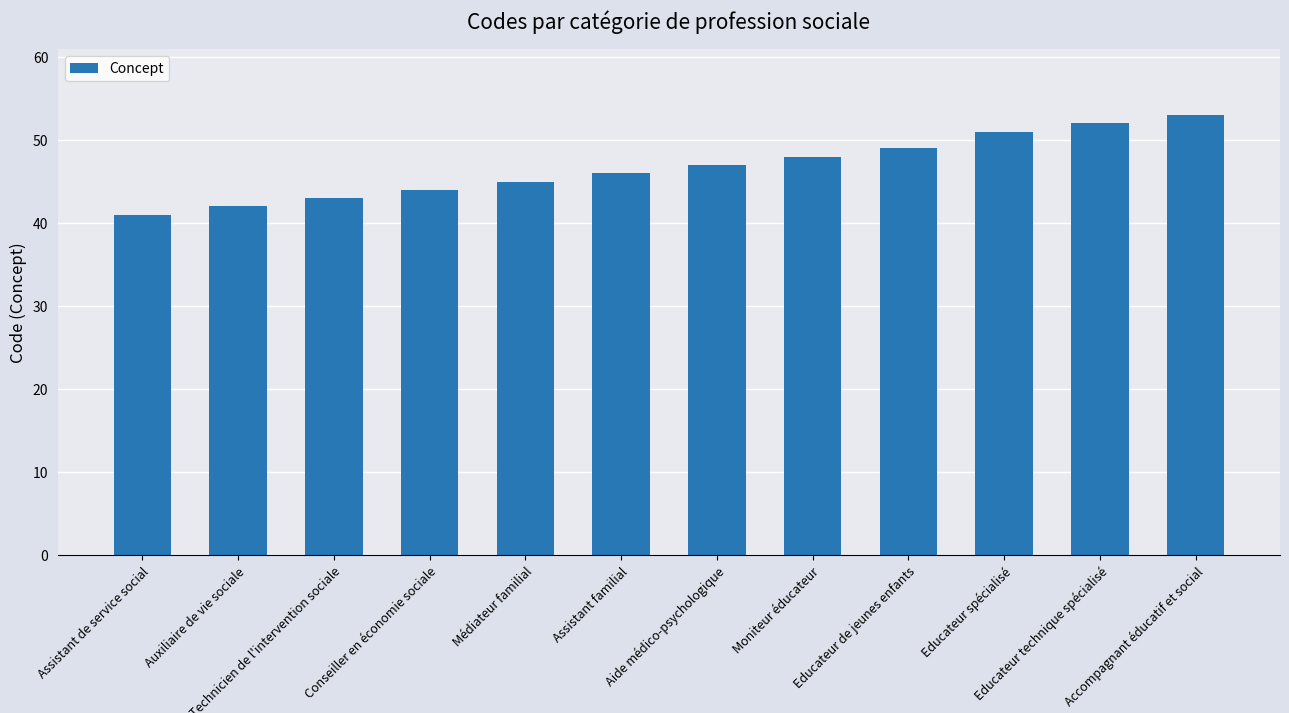

What is the average value?

47